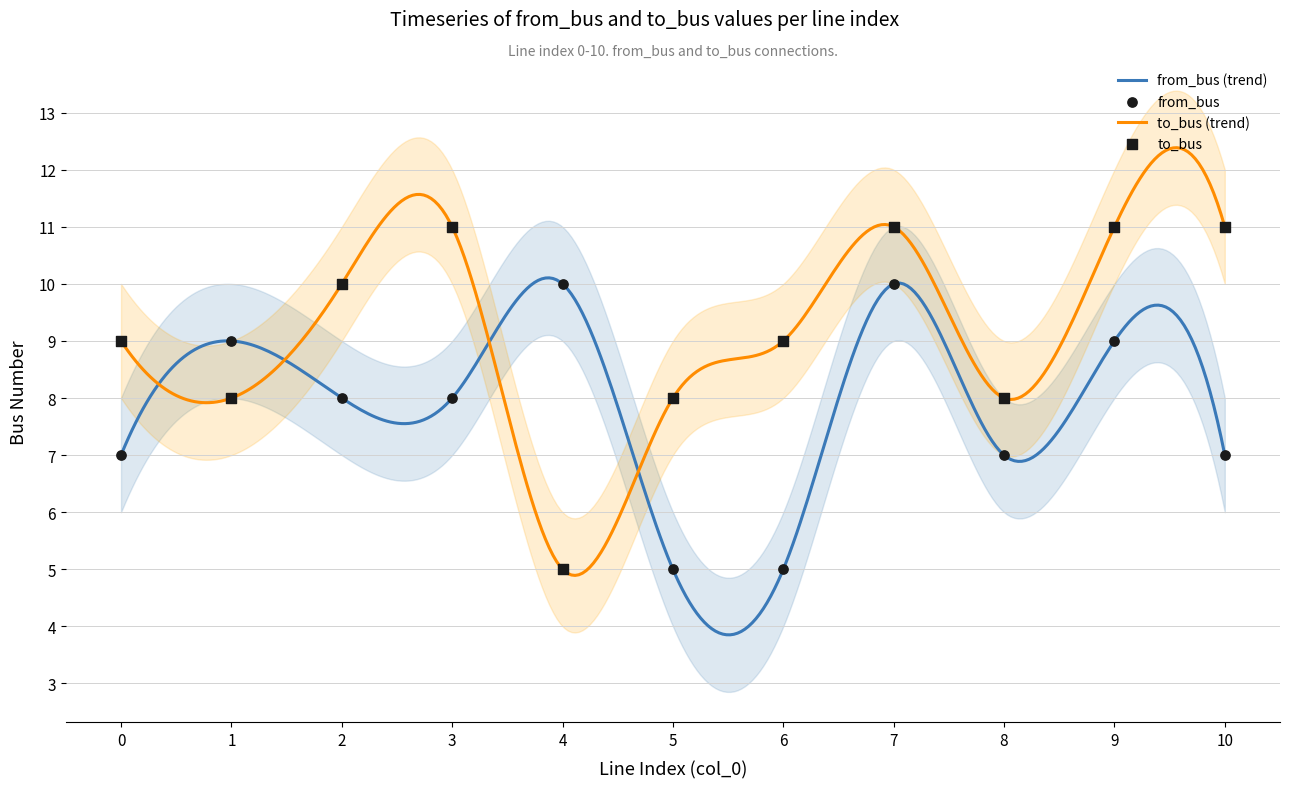

What are all the series names shown in the legend?

from_bus, to_bus